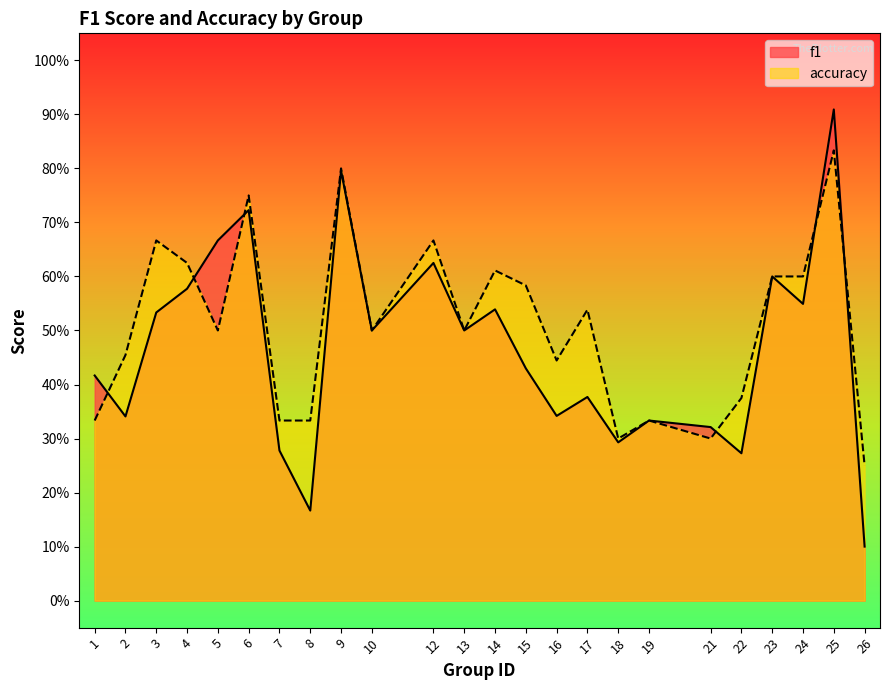

What is the average value of the f1 series?

0.5